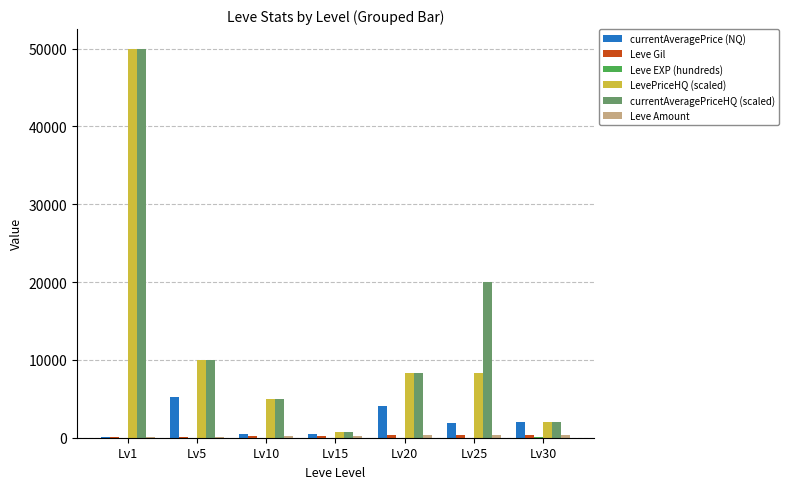

What is the greatest value displayed?

50000.0